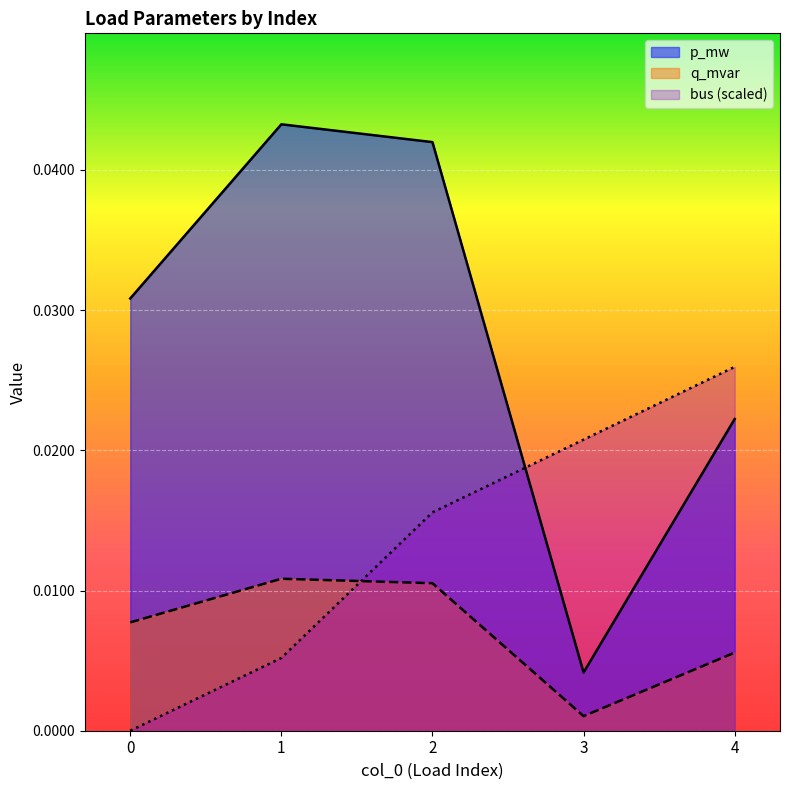

What are all the series names shown in the legend?

p_mw, q_mvar, bus (scaled)